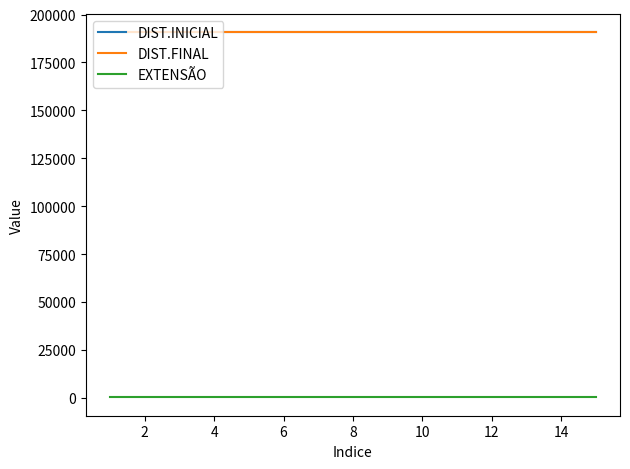

What is the greatest value displayed?

190850